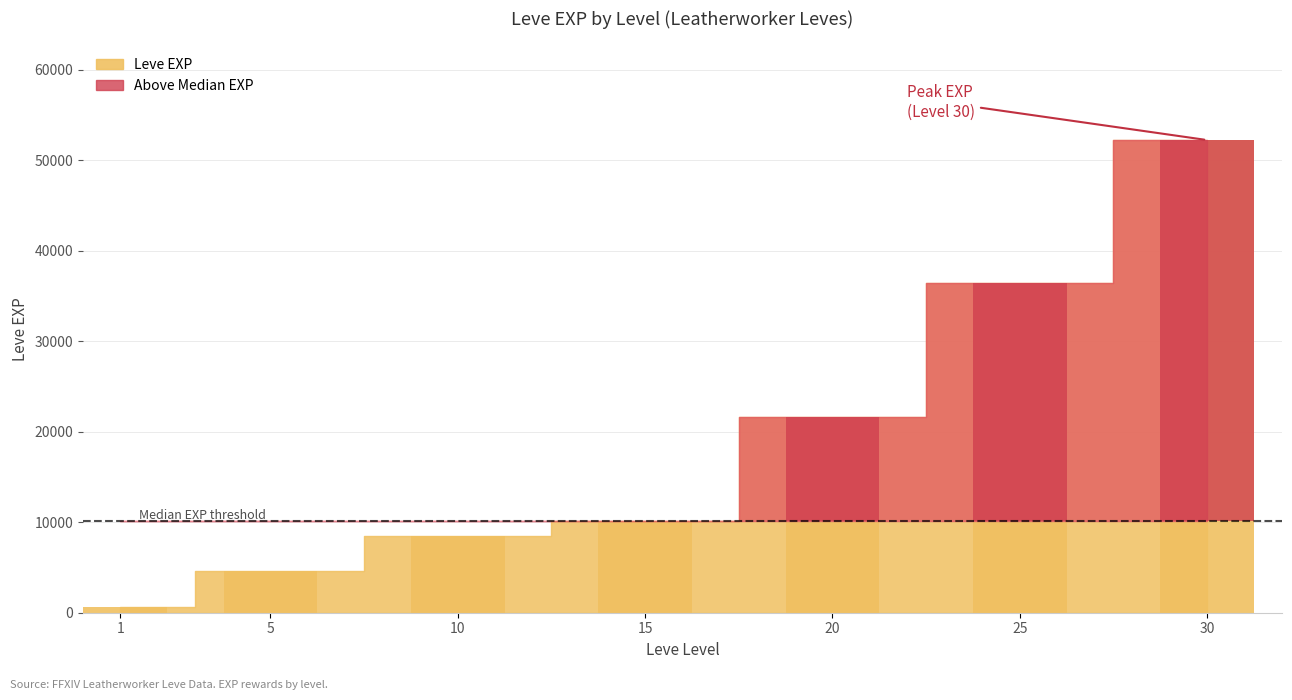

List the labels in order of value, largest first.

30, 25, 20, 15, 10, 5, 1